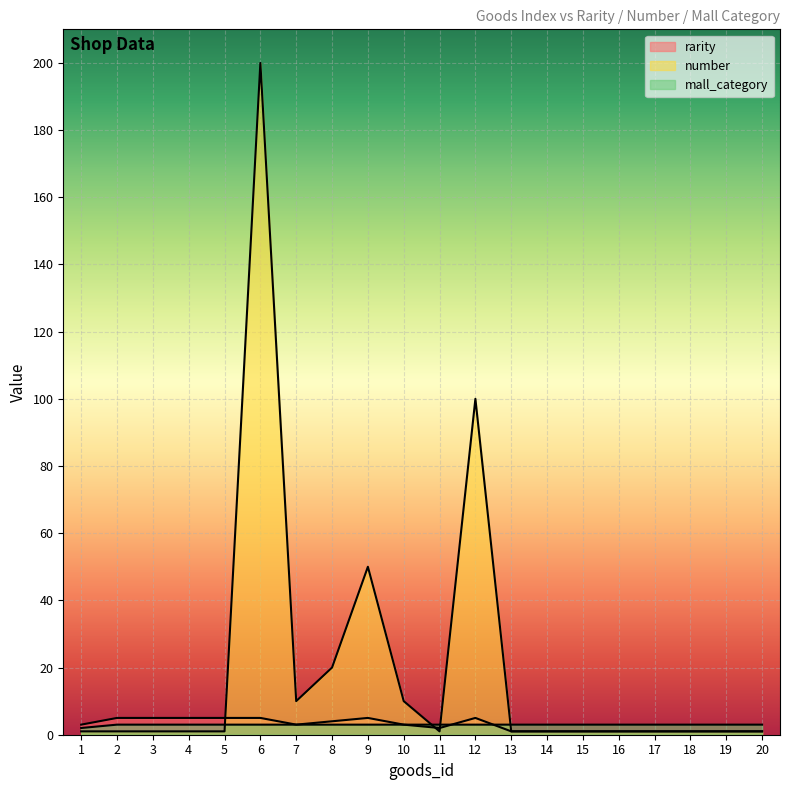

True or false: rarity has a value of 3 at 7.

True